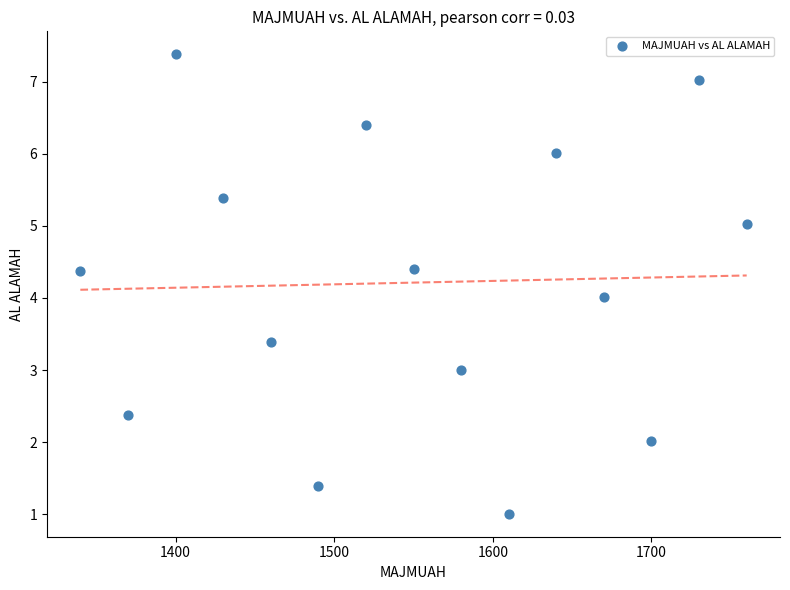

What is the range of X values (max minus min)?

420.0